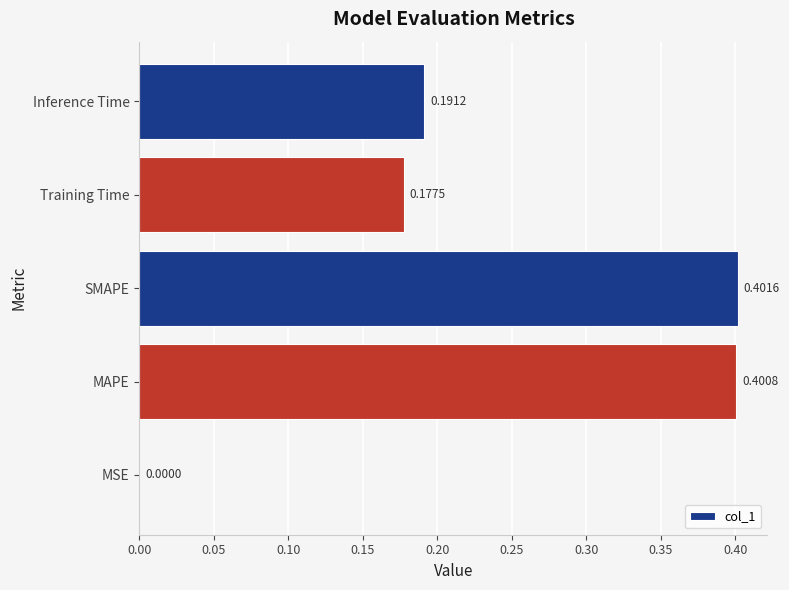

What is the sum of all values?

1.2